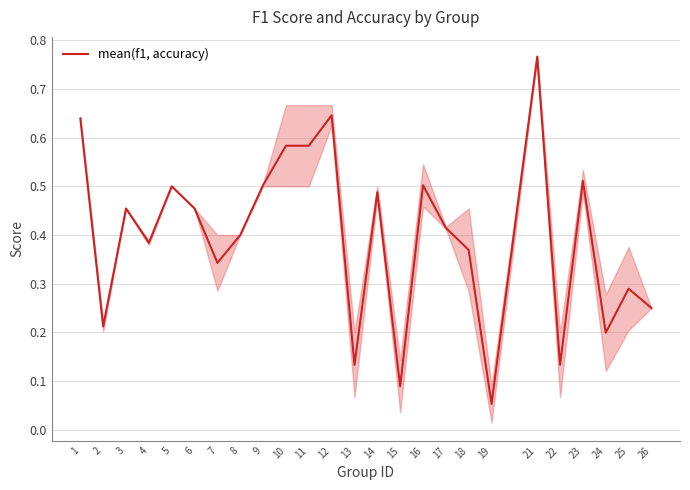

How many distinct data groups are displayed?

1